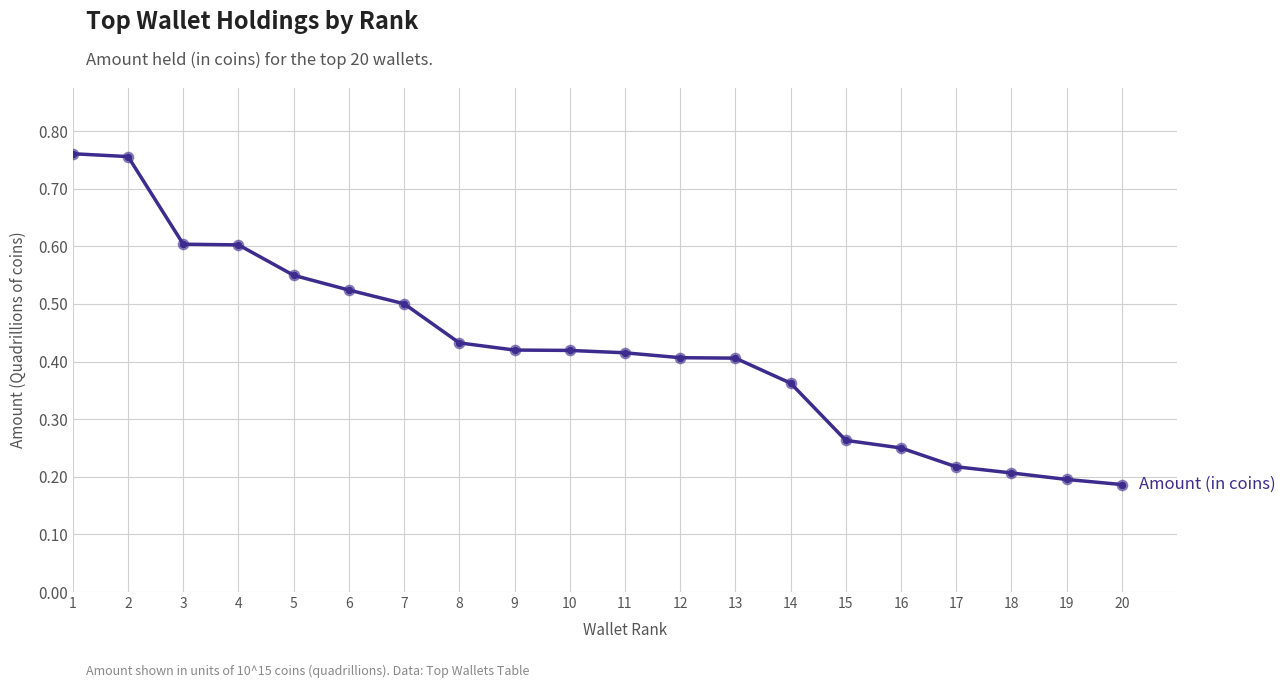

Which has a higher value, 20 or 14?

14